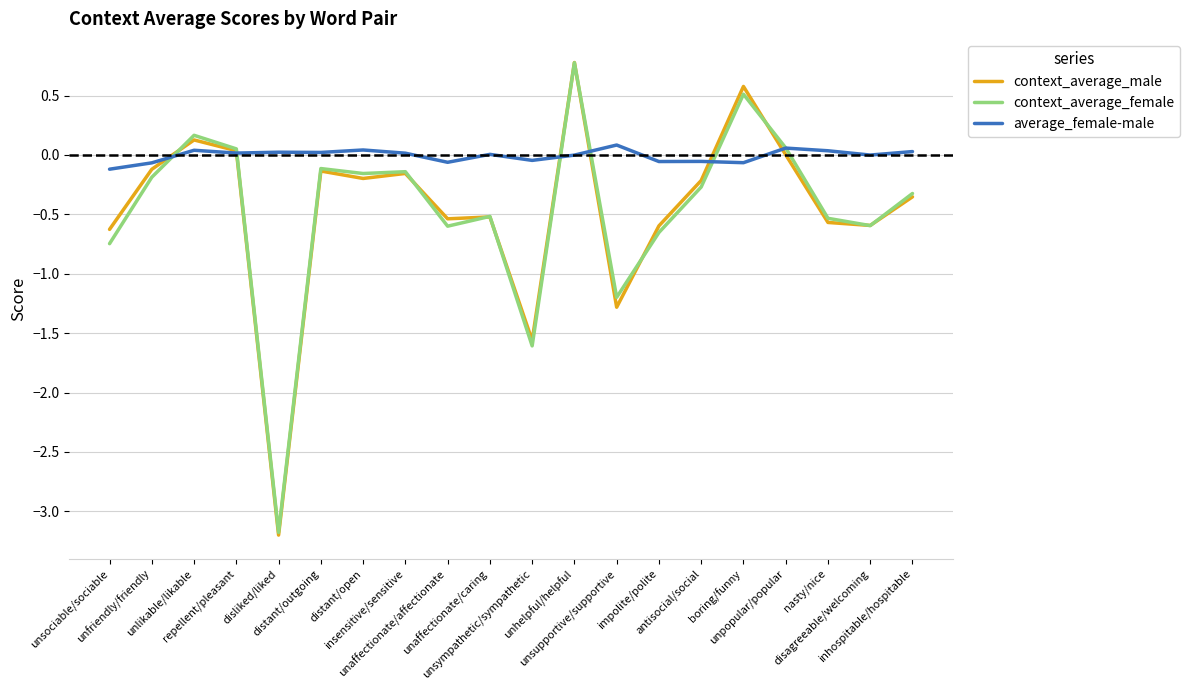

At which category is the sum across all series the highest?

unhelpful/helpful